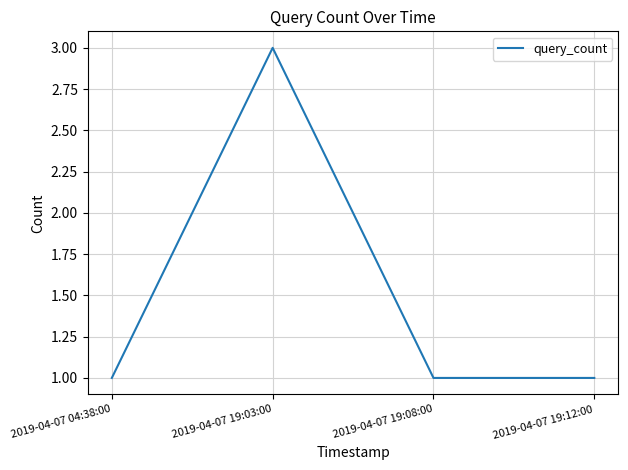

True or false: the data has more than 0 interior local peaks.

True